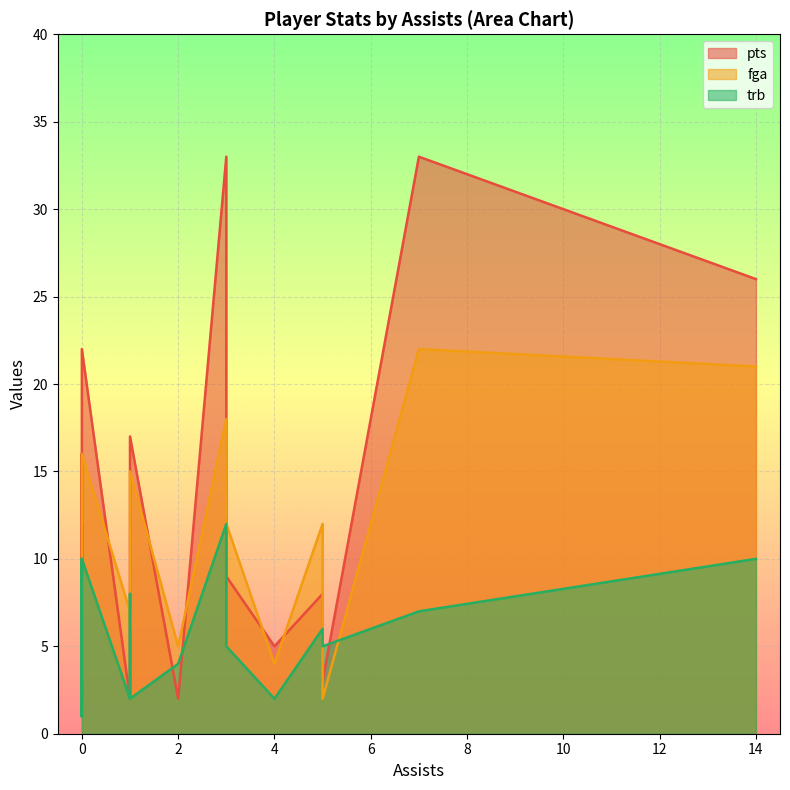

What is the label of the 10th point from the right?

2